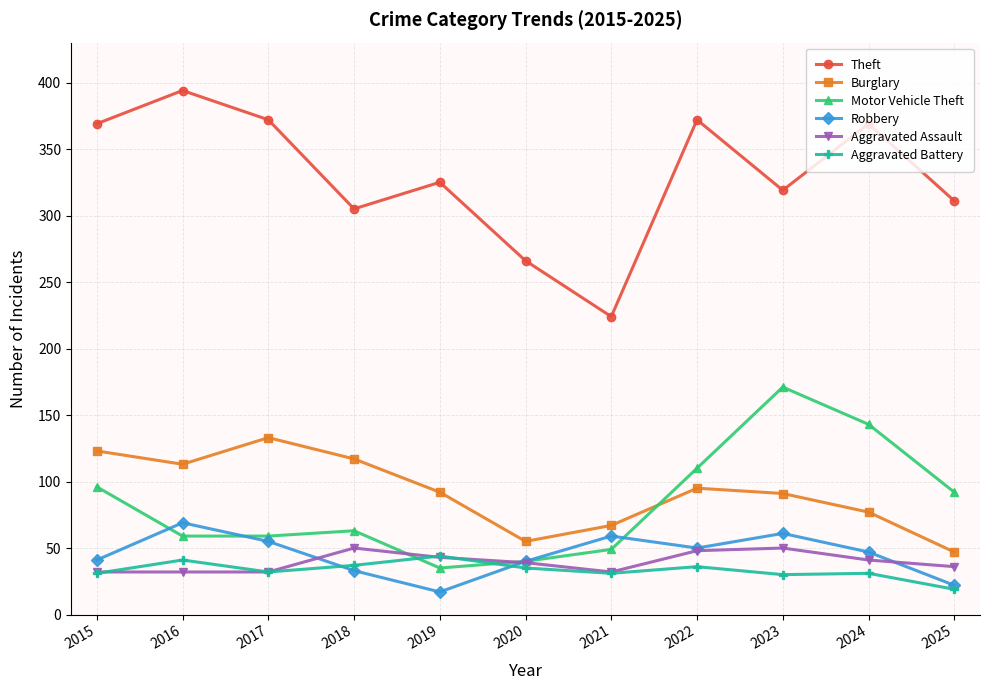

What is the total value across all series at 2017?

683